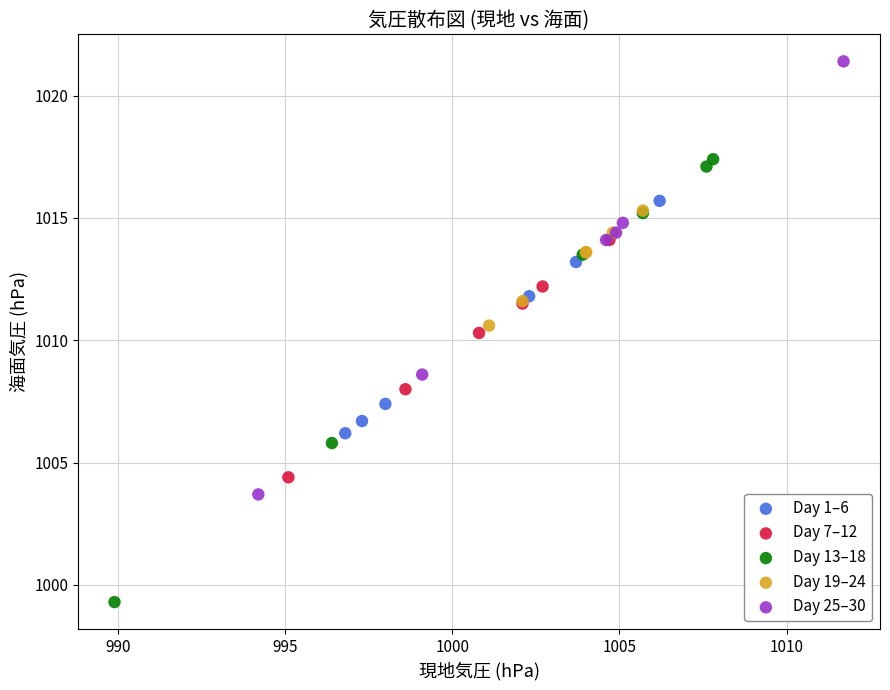

Which series reaches the minimum Y coordinate?

Day 13–18